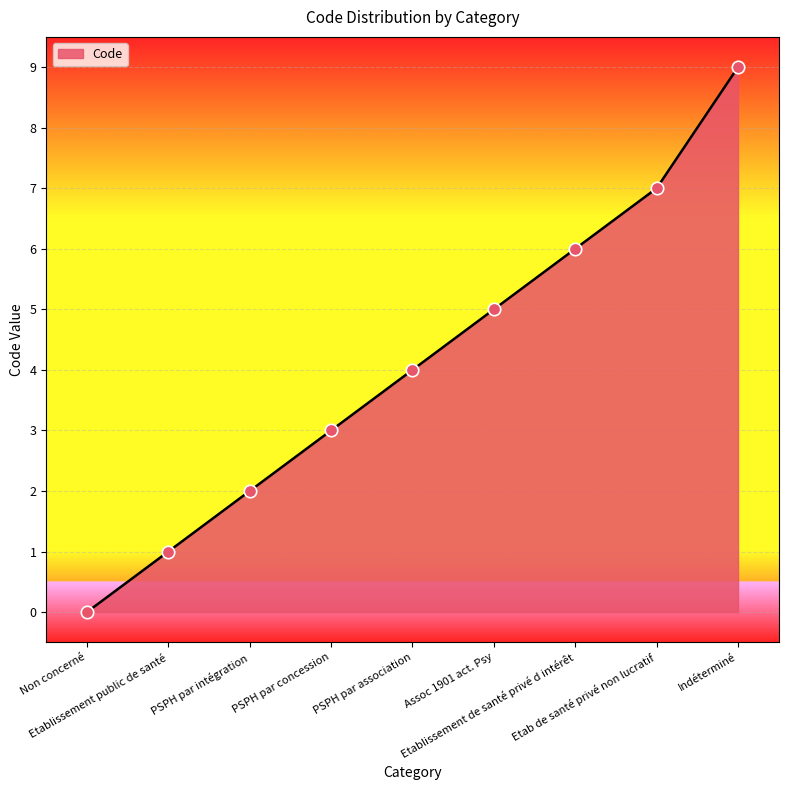

What is the change in value from Assoc 1901 act. Psy to Etab de santé privé non lucratif?

+2